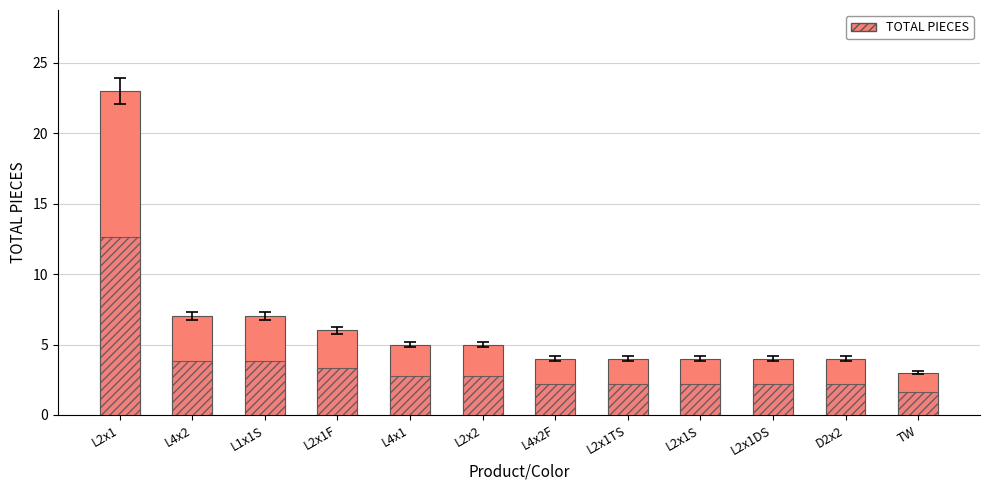

What is the ratio of the value at L2x1S to the value at L4x1?

0.8